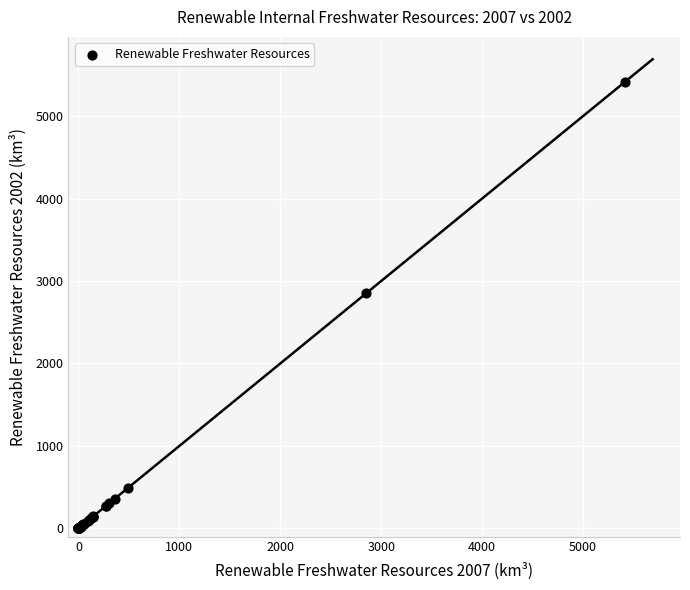

What Y value in the scatter plot is closest to 2709?

2850.0